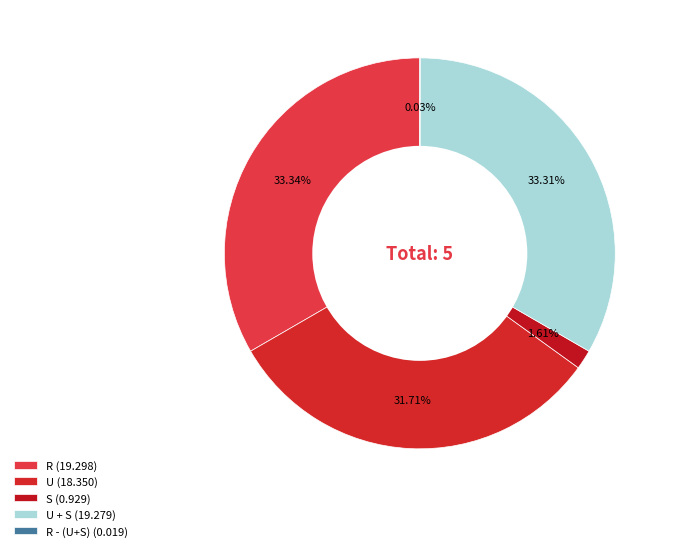

Which category has the biggest portion of the pie?

R